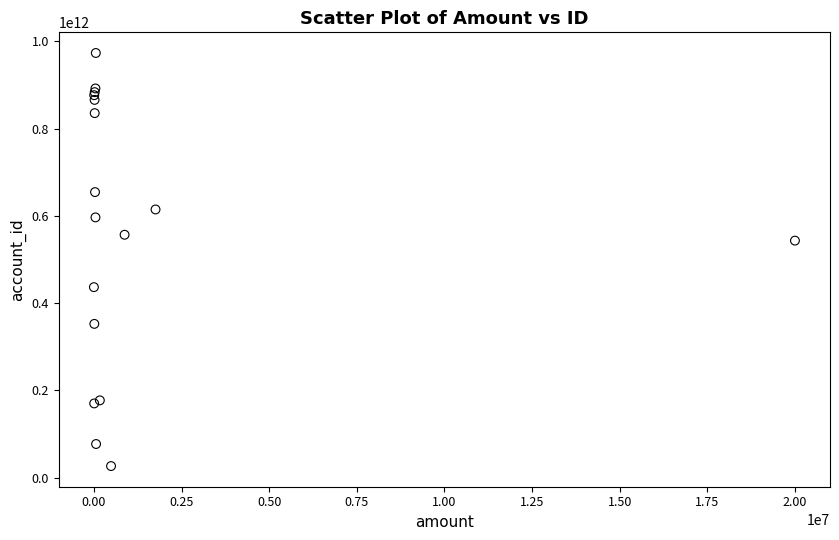

What Y value in the scatter plot is closest to 499879695895?

543219876578